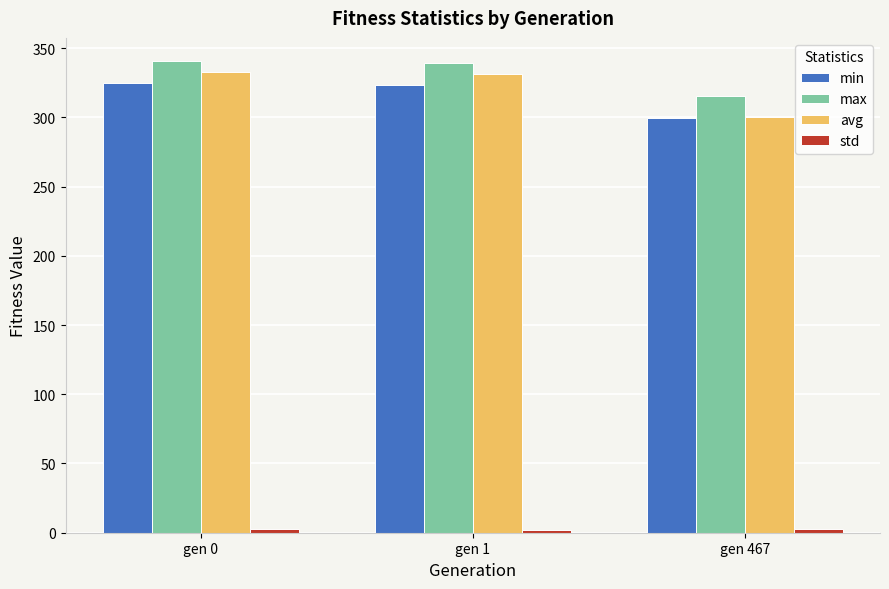

What is the greatest value displayed?

340.4